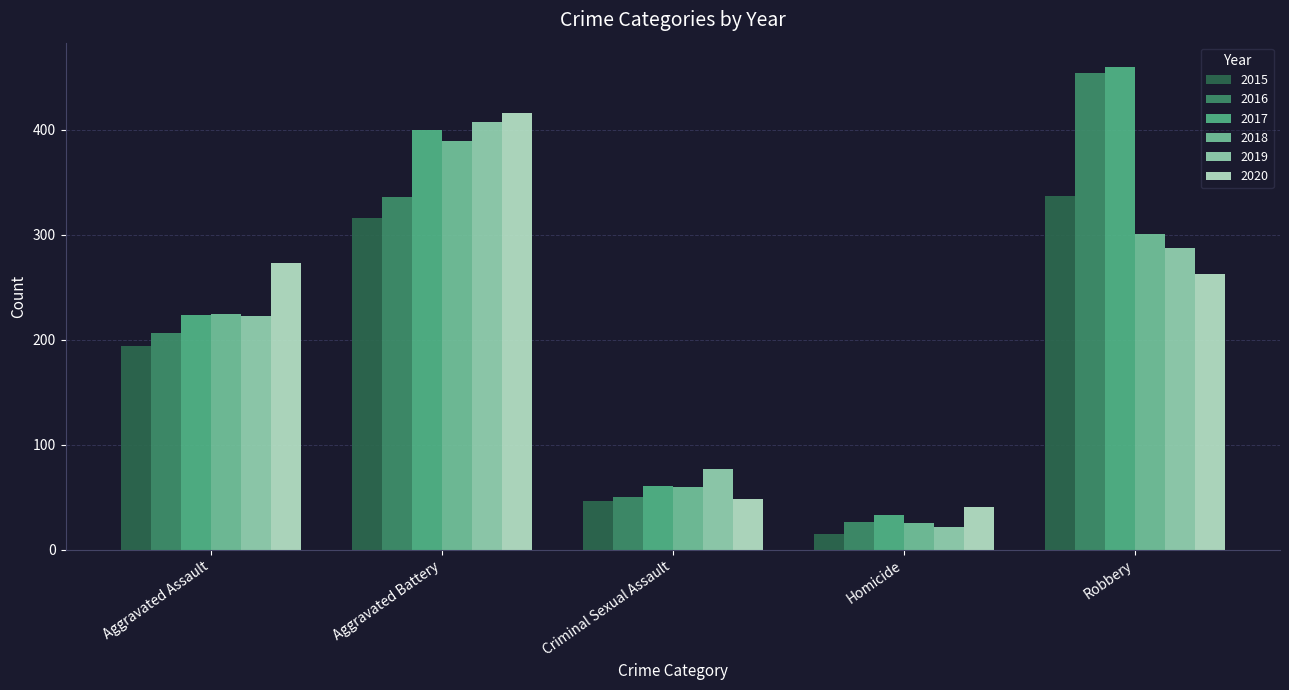

Rank the series at Robbery from highest to lowest value.

2017, 2016, 2015, 2018, 2019, 2020